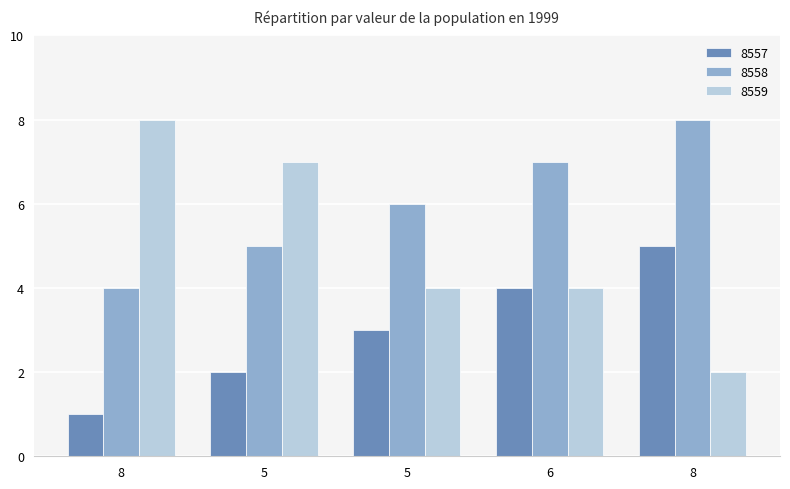

At which category is the sum across all series the highest?

8